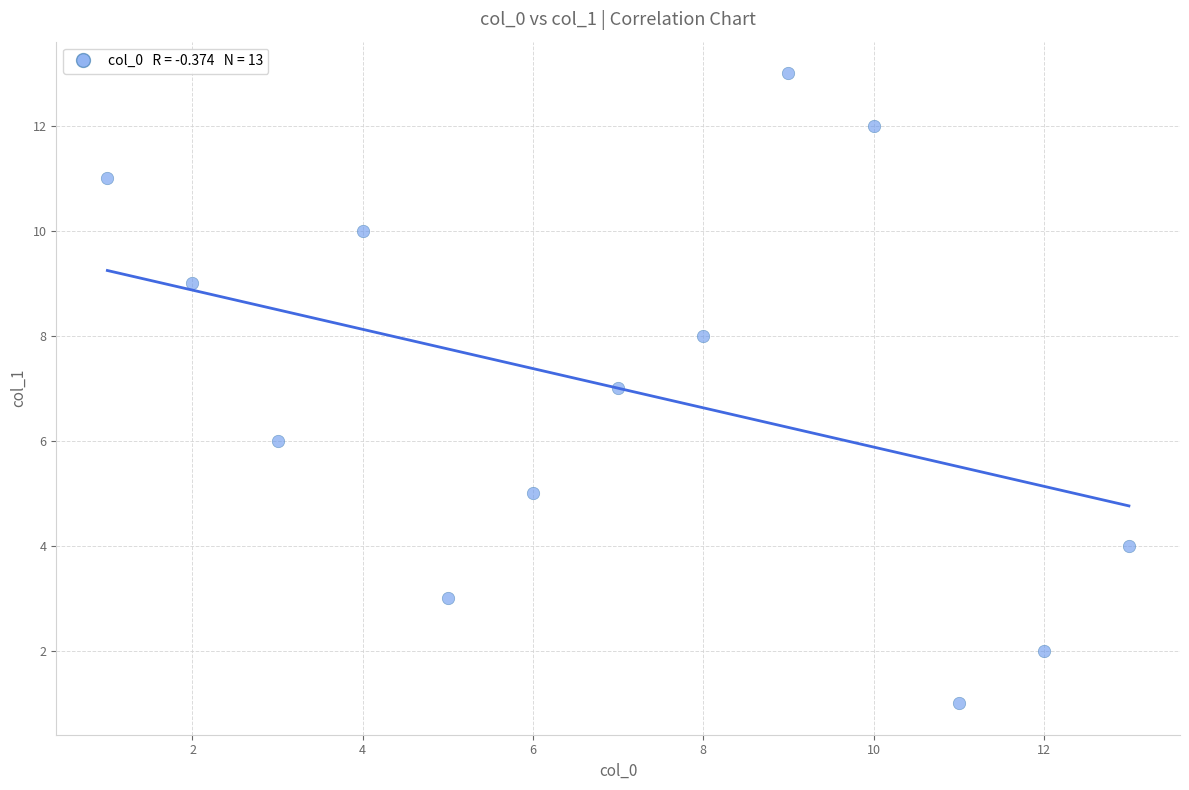

What is the range of Y values (max minus min)?

12